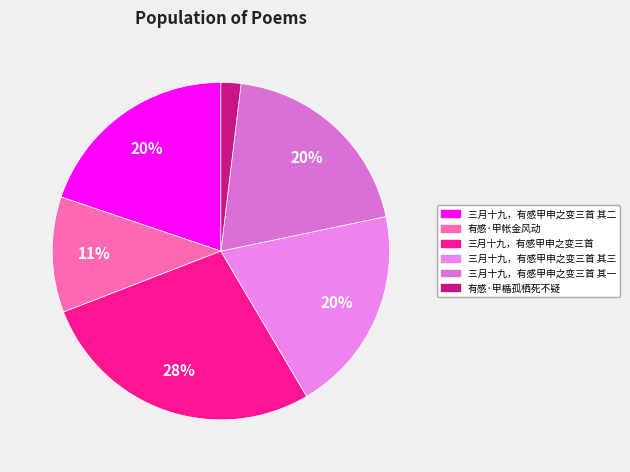

How many segments does this pie chart have?

6